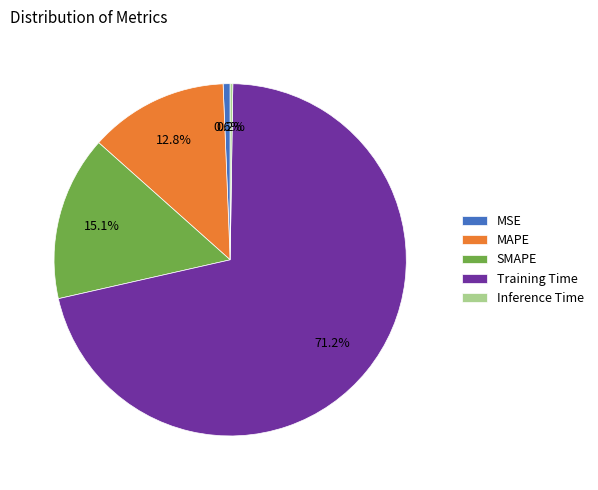

Do Training Time and MSE together represent more than half of the pie?

Yes